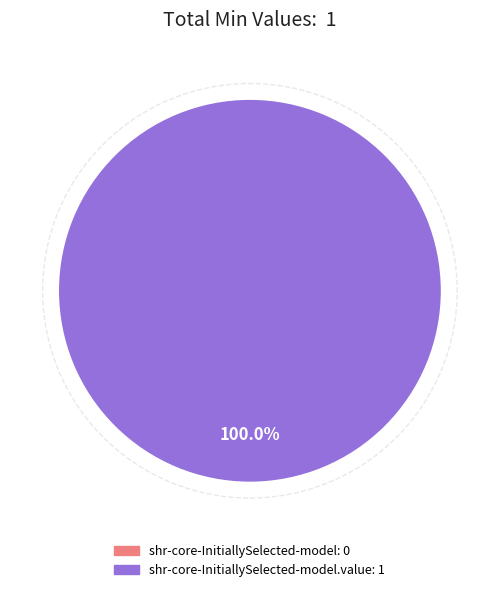

Does any single category account for the majority?

Yes